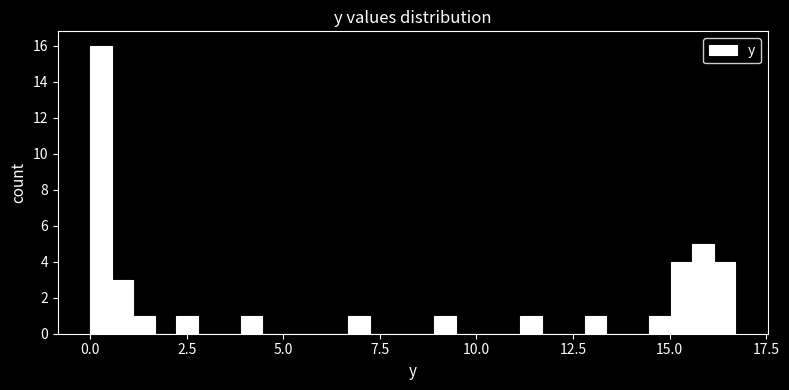

Around what value on the x-axis is the tallest bar? Give the approximate position of its centre, as read against the axis.

0.5